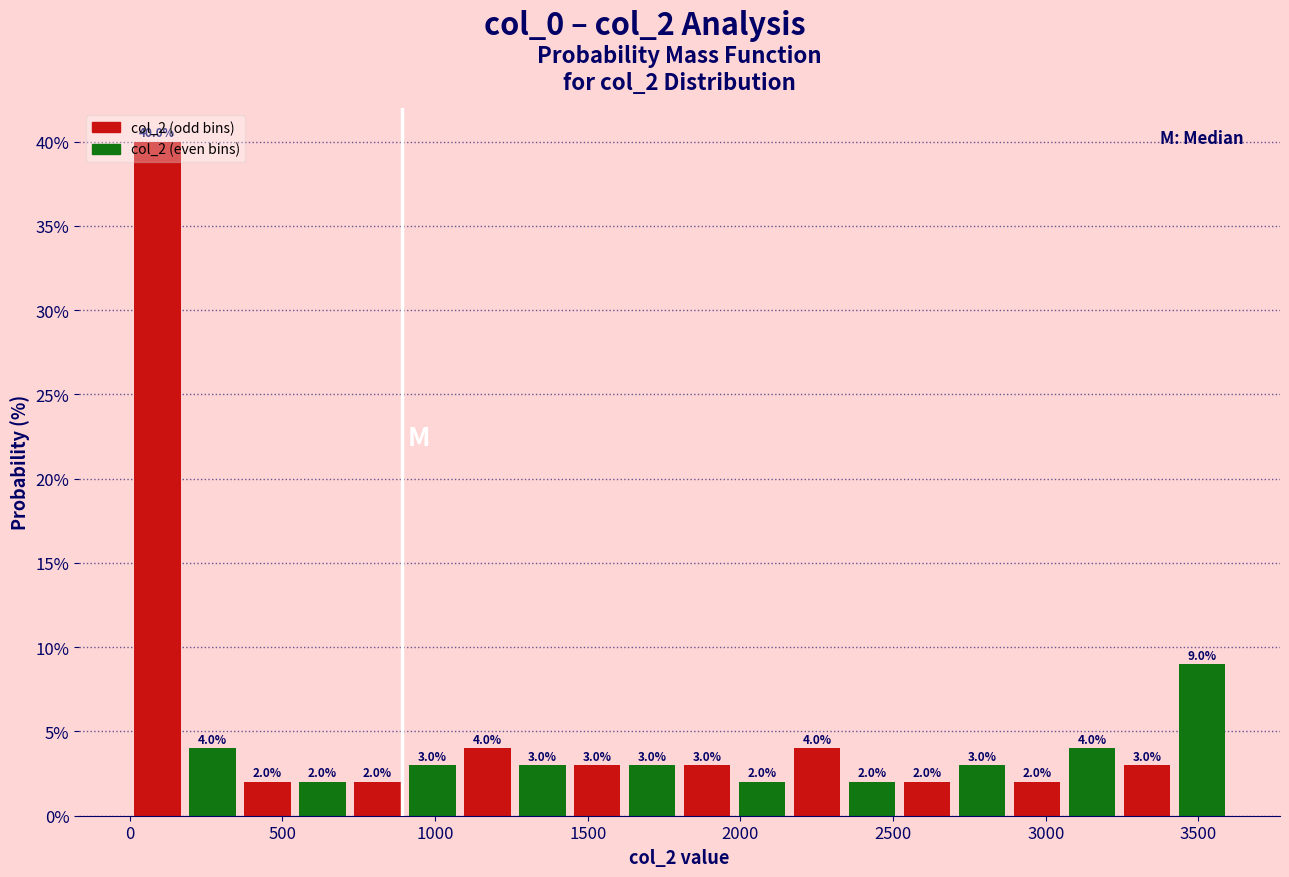

Read against the x-axis, roughly where is the centre of the tallest bar?

100